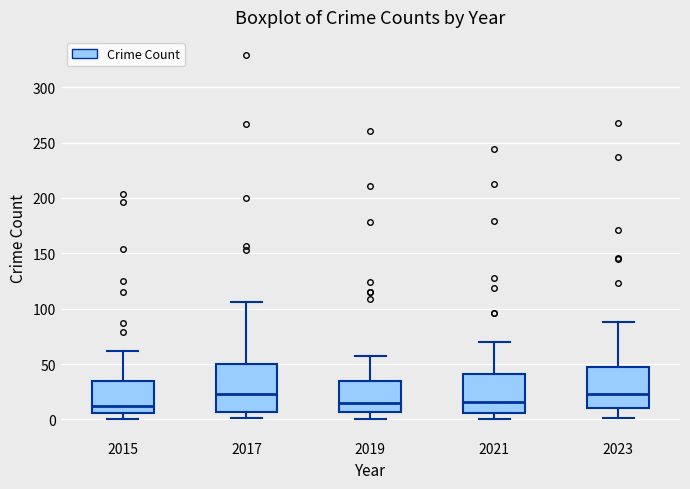

Where does the lower whisker of the box at x = 2021 end on the y-axis? The values are not printed on the chart, so give them approximately, as read against the axis.

0